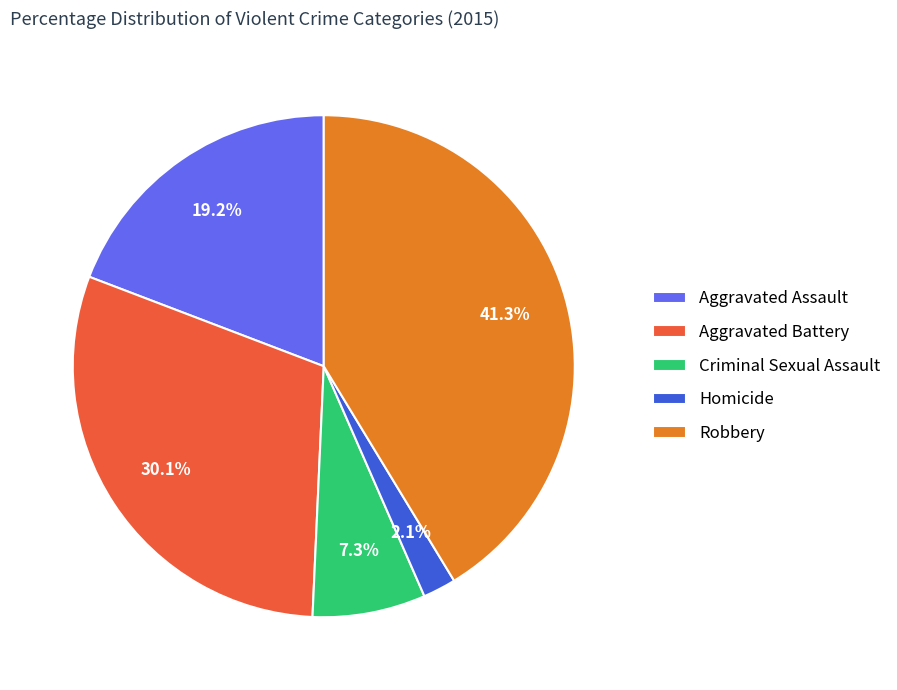

What percentage is the Homicide slice, to the nearest percent?

2%